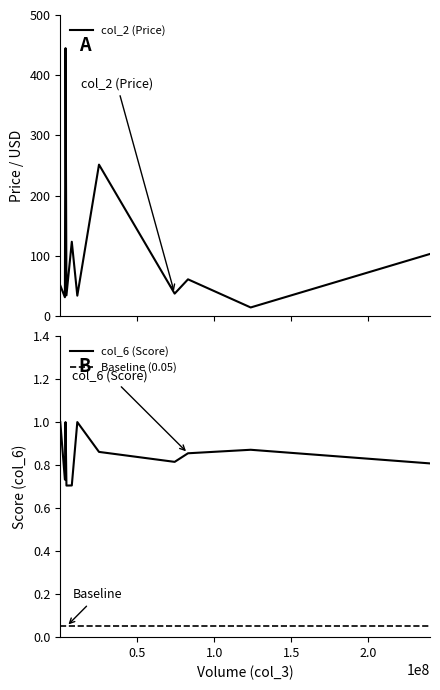

What is the maximum value for col_6 (Score)?

1.0